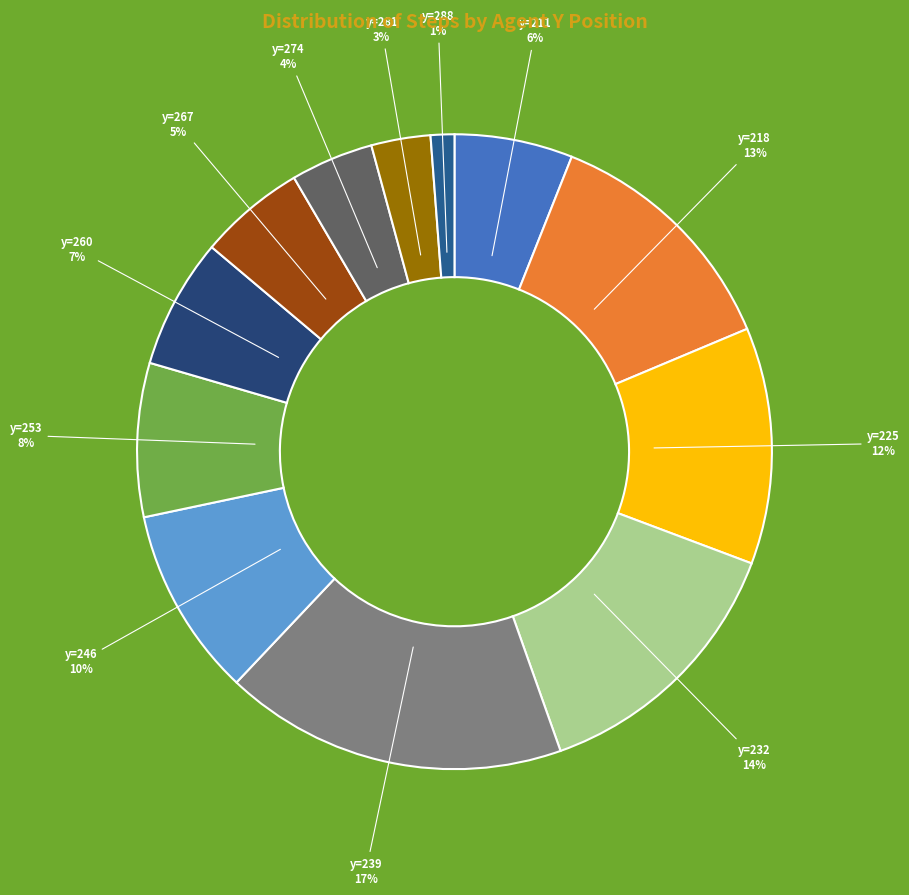

How many segments does this pie chart have?

12